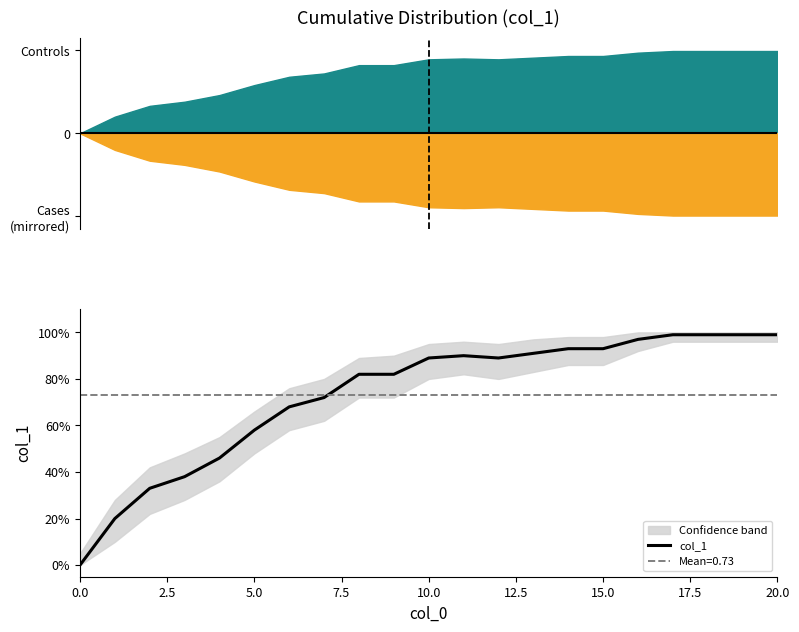

Reading right to left, extract all data points from this chart.

1.0	1.0	1.0	1.0	1.0	0.9	0.9	0.9	0.9	0.9	0.9	0.8	0.8	0.7	0.7	0.6	0.5	0.4	0.3	0.2	0.0